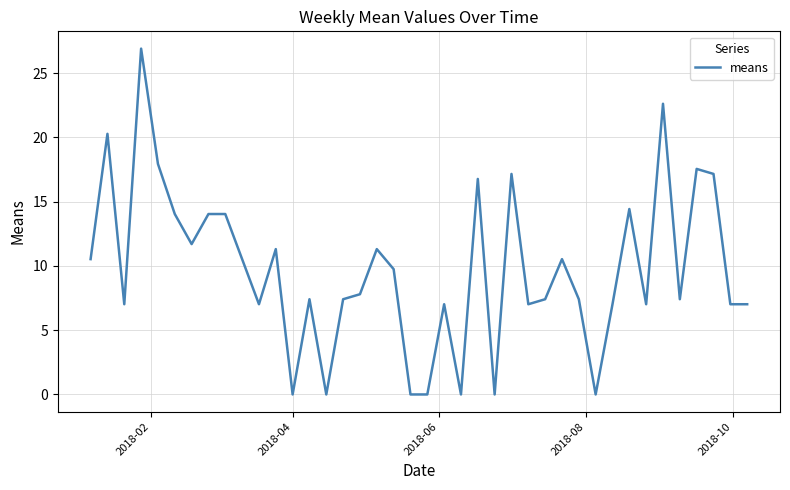

What is the difference between the maximum and minimum values?

26.9